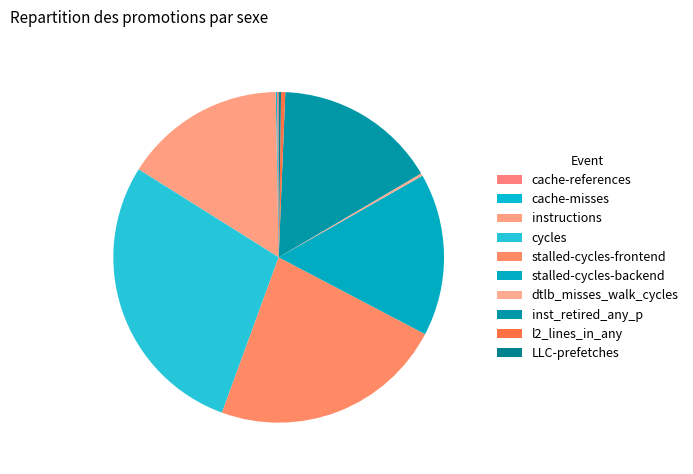

Which has a higher value, stalled-cycles-backend or LLC-prefetches?

stalled-cycles-backend